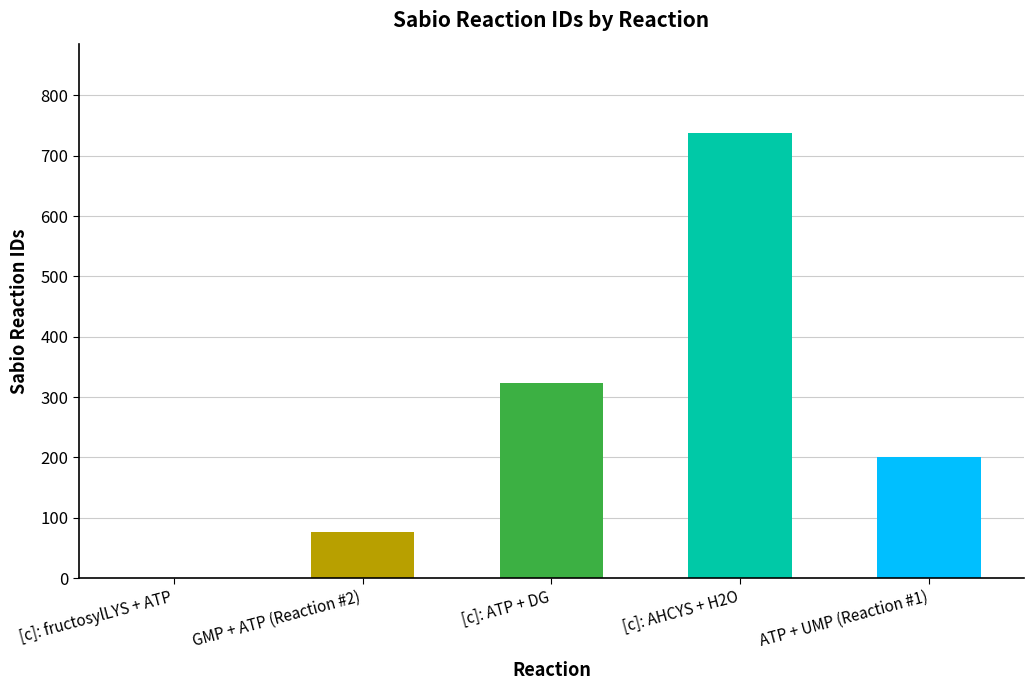

How many positive values are there?

4